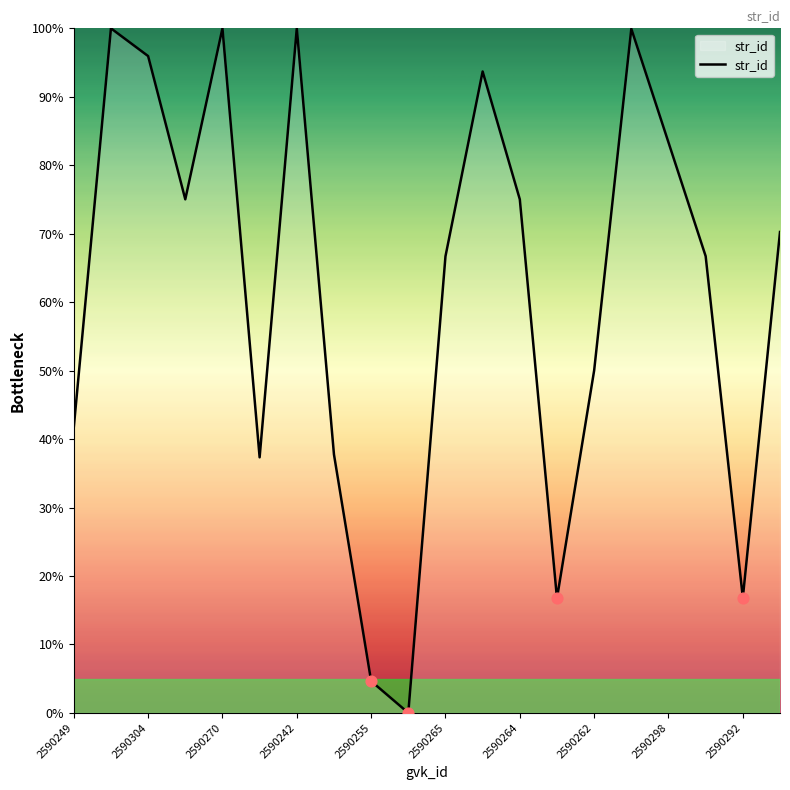

What is the maximum value shown in the chart?

100.0